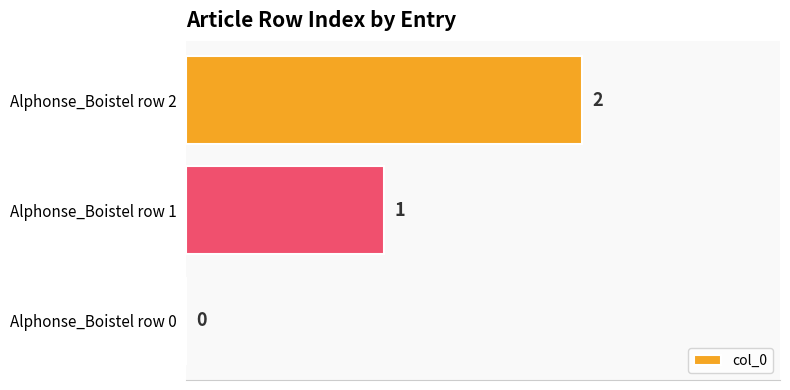

Which category has the highest value across all series?

Alphonse_Boistel row 2